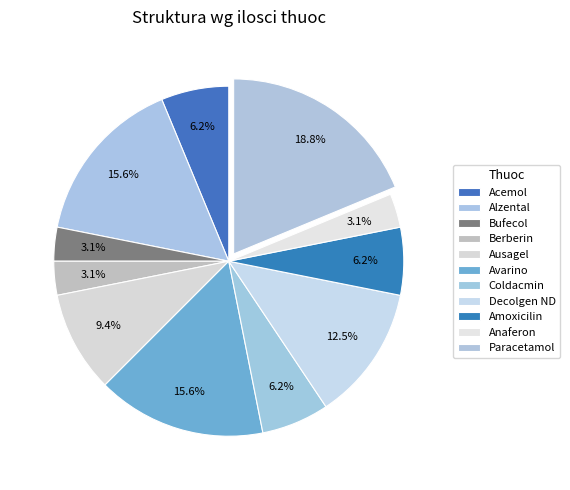

Rank the categories by value from lowest to highest.

Bufecol, Berberin, Anaferon, Acemol, Coldacmin, Amoxicilin, Ausagel, Decolgen ND, Alzental, Avarino, Paracetamol